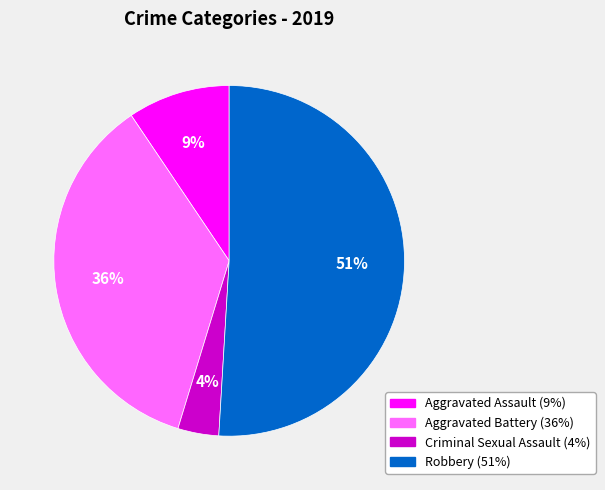

Is there a majority slice in this chart?

Yes